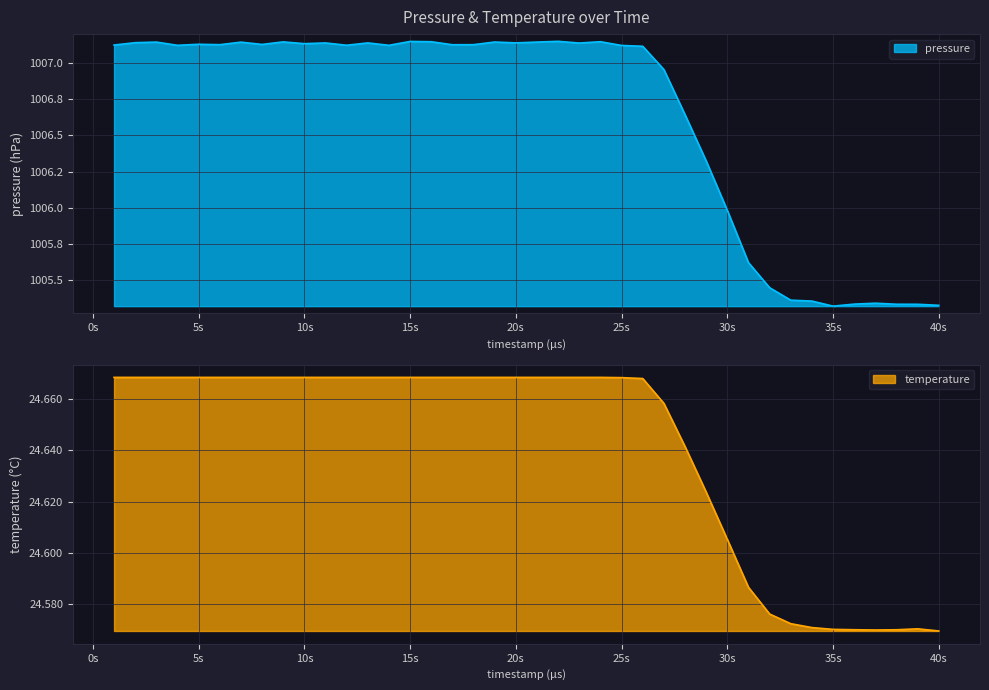

Reading left to right, list all the values displayed in this chart.

pressure: 1007.1	1007.1	1007.1	1007.1	1007.1	1007.1	1007.1	1007.1	1007.1	1007.1	1007.1	1007.1	1007.1	1007.1	1007.2	1007.1	1007.1	1007.1	1007.1	1007.1	1007.1	1007.2	1007.1	1007.1	1007.1	1007.1	1007.0	1006.6	1006.3	1006.0	1005.6	1005.4	1005.4	1005.4	1005.3	1005.3	1005.3	1005.3	1005.3	1005.3
temperature: 24.7	24.7	24.7	24.7	24.7	24.7	24.7	24.7	24.7	24.7	24.7	24.7	24.7	24.7	24.7	24.7	24.7	24.7	24.7	24.7	24.7	24.7	24.7	24.7	24.7	24.7	24.7	24.6	24.6	24.6	24.6	24.6	24.6	24.6	24.6	24.6	24.6	24.6	24.6	24.6